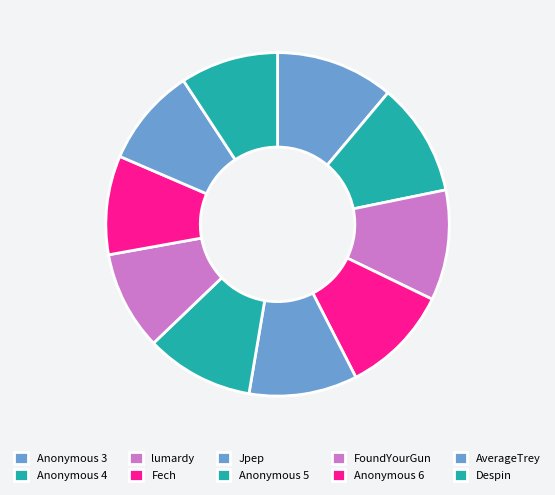

How many slices are in this pie chart?

10